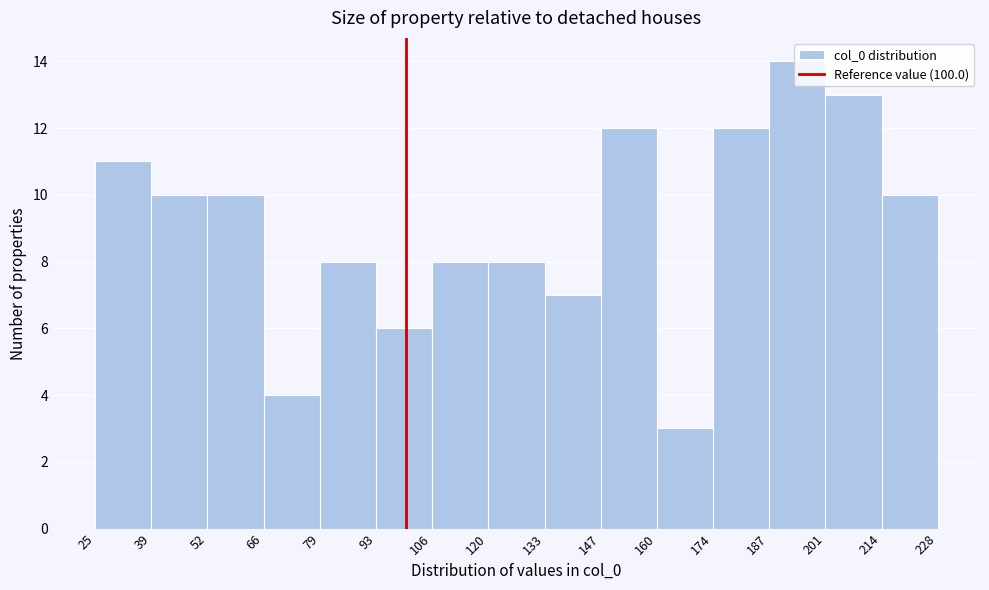

Reading left to right, list every bar in this chart as the range it spans on the x-axis followed by its height. The values are not printed on the chart, so give them approximately, as read against the axis.

25 to 39: 11
39 to 52: 10
52 to 66: 10
66 to 79: 4
79 to 93: 8
93 to 106: 6
106 to 120: 8
120 to 133: 8
133 to 147: 7
147 to 160: 12
160 to 174: 3
174 to 187: 12
187 to 201: 14
201 to 214: 13
214 to 228: 10